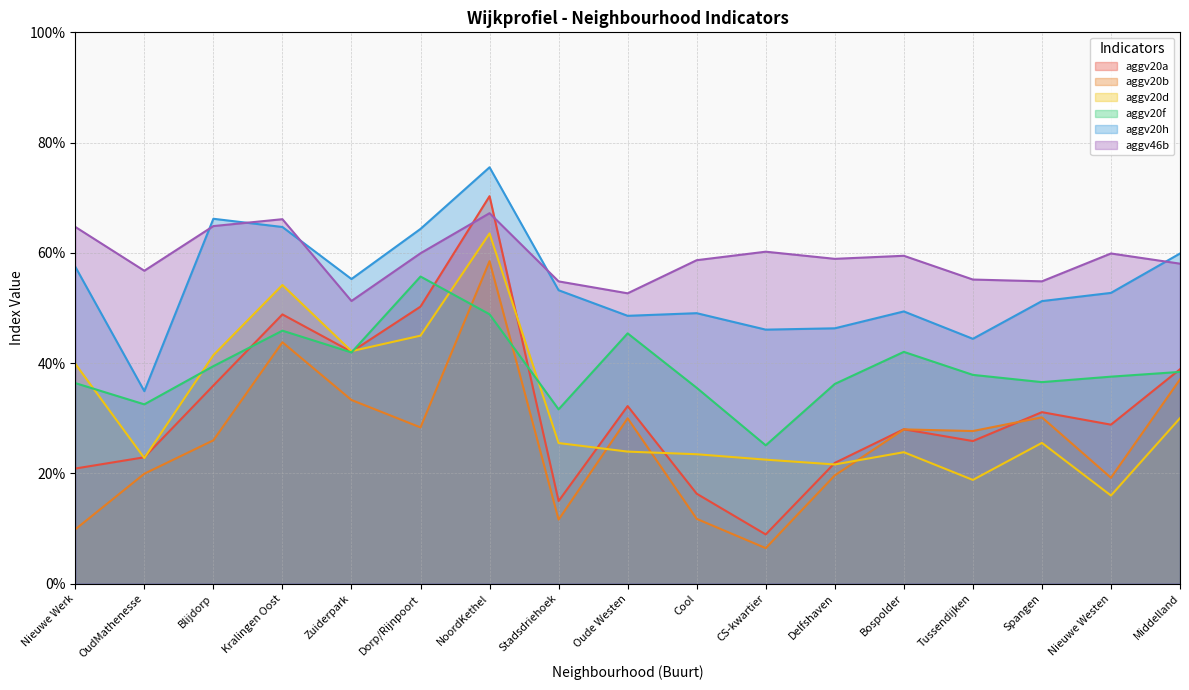

Where do aggv46b and aggv20h first cross each other?

OudMathenesse and Blijdorp